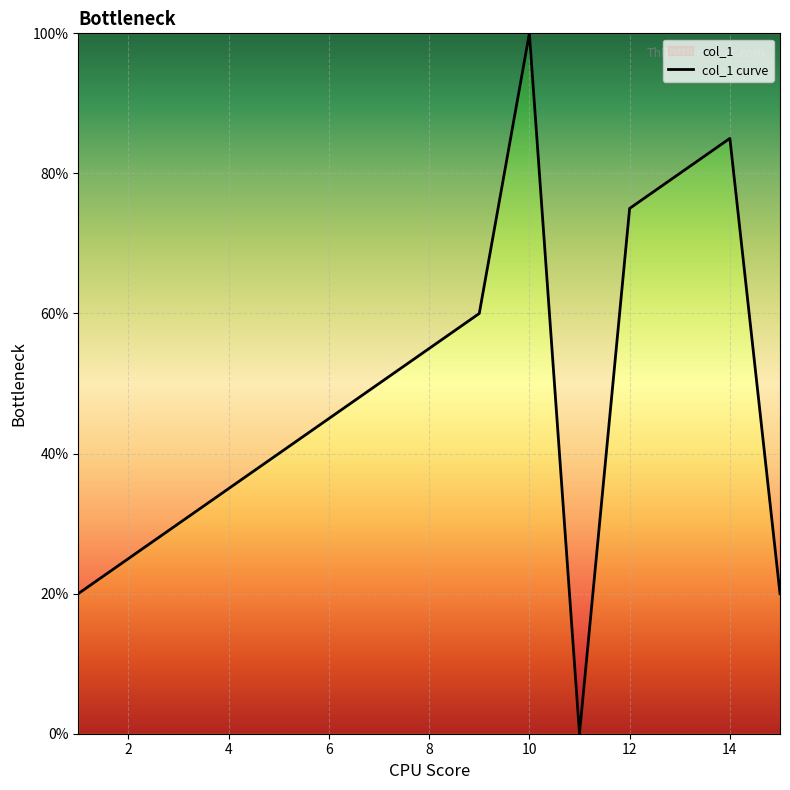

What is the difference between the values at 12 and 10?

25.0